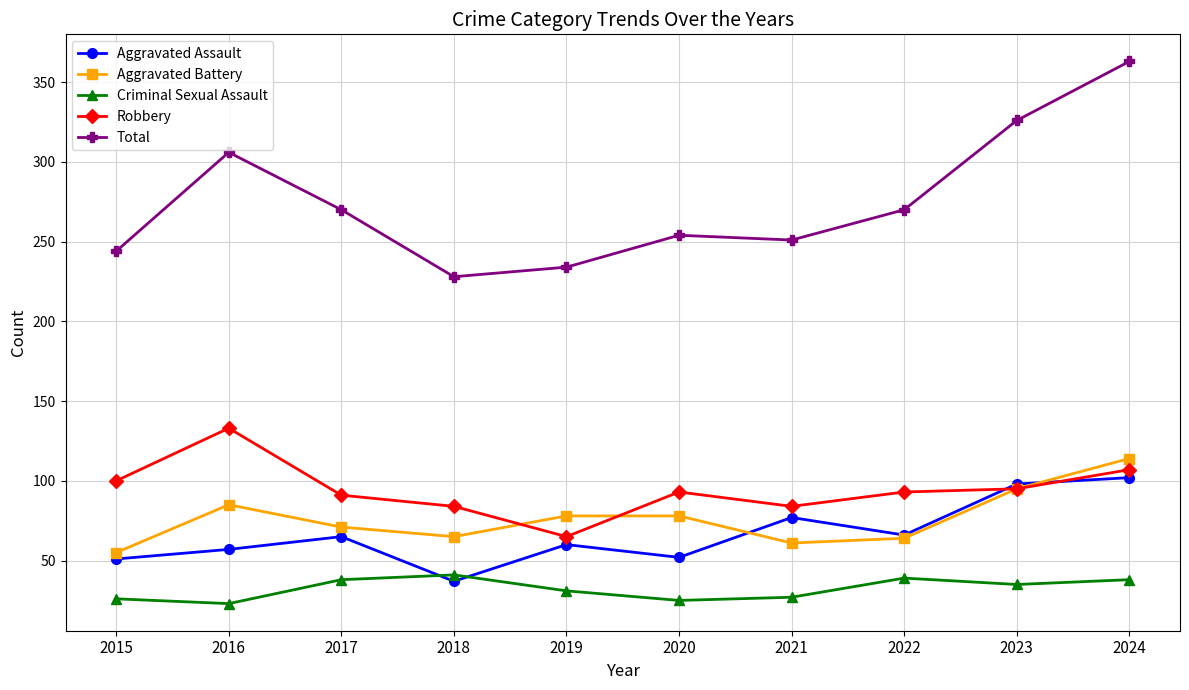

What is the maximum value for Criminal Sexual Assault?

41